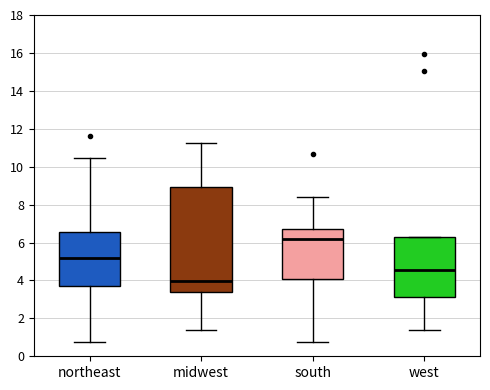

Which box's median line is the lowest?

midwest